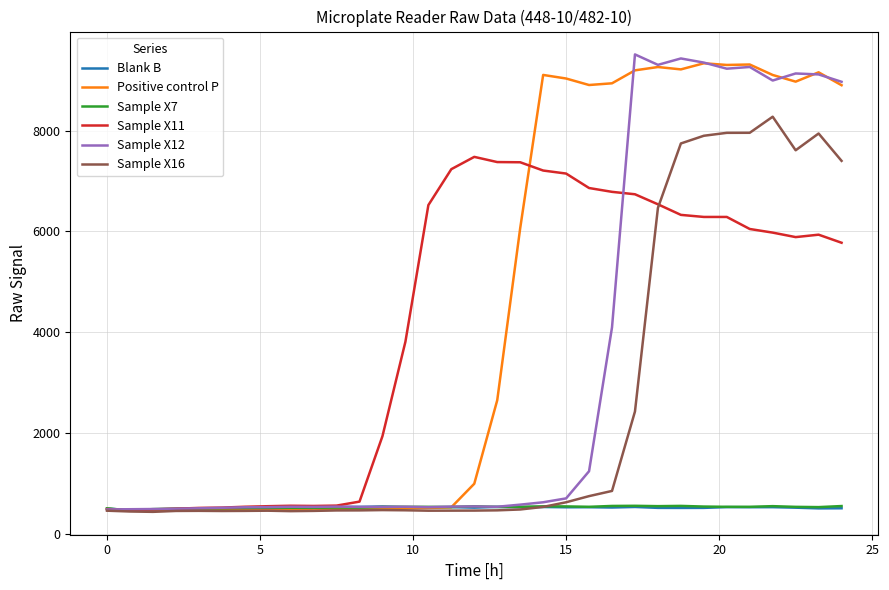

What is the minimum value for Sample X11?

463